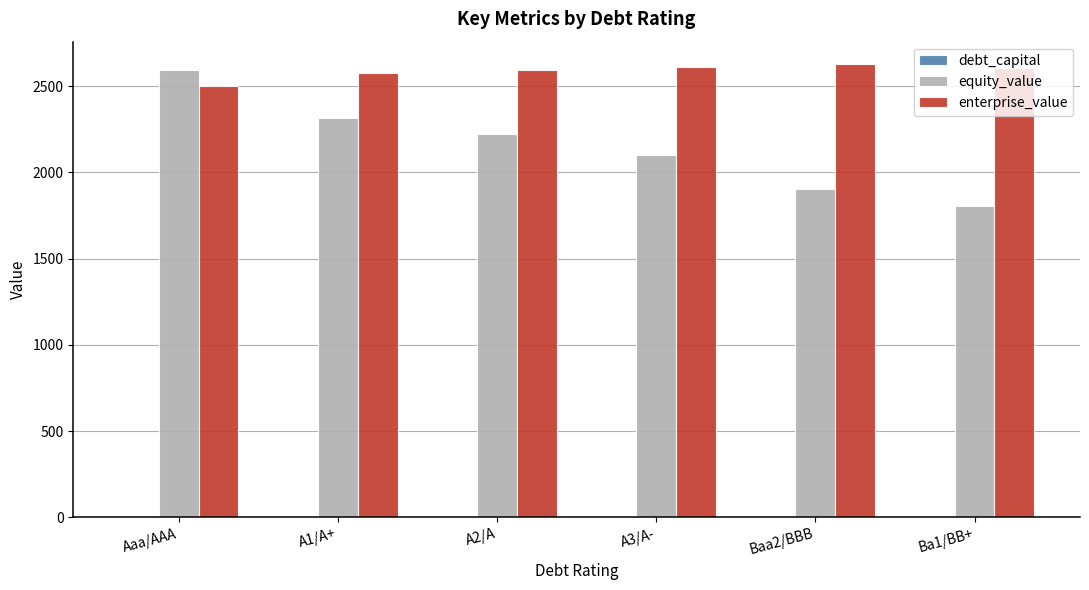

Which category has the highest value in the equity_value series?

Aaa/AAA